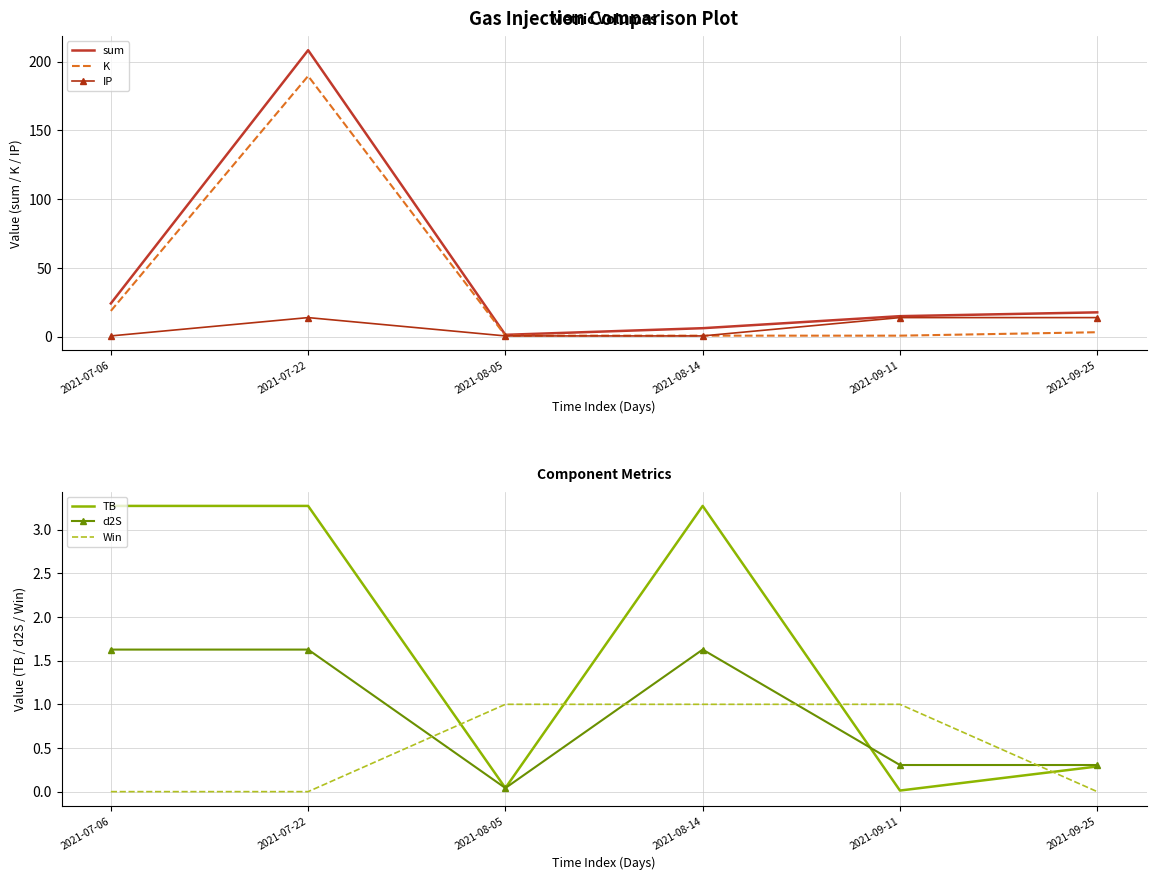

What is the label of the 1st point from the left?

2021-07-06